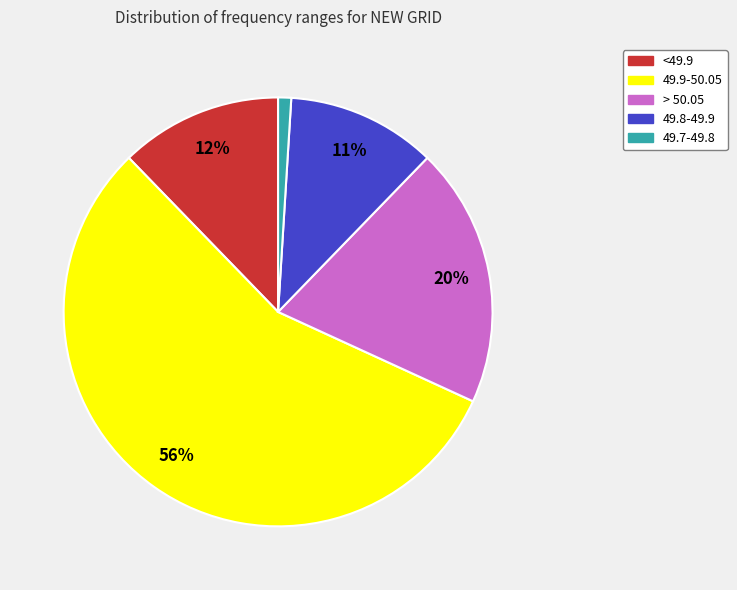

Is it true that 49.7-49.8 is 1% of the pie?

True